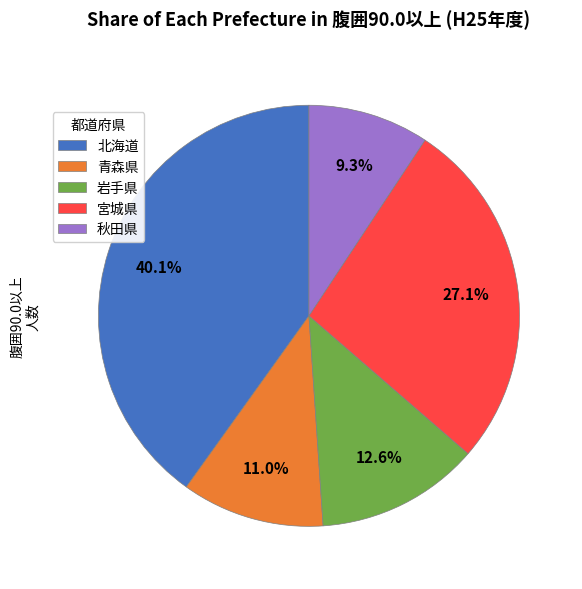

How many segments does this pie chart have?

5